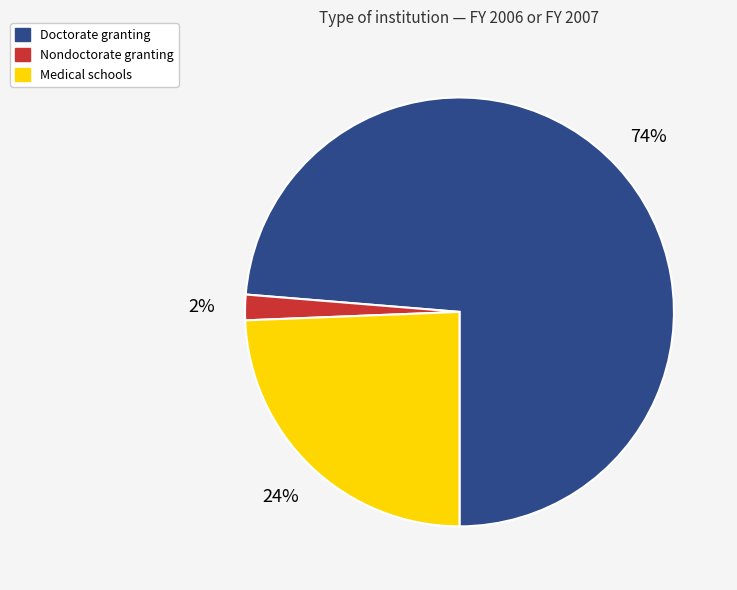

True or false: Medical schools accounts for 24% of the total.

True